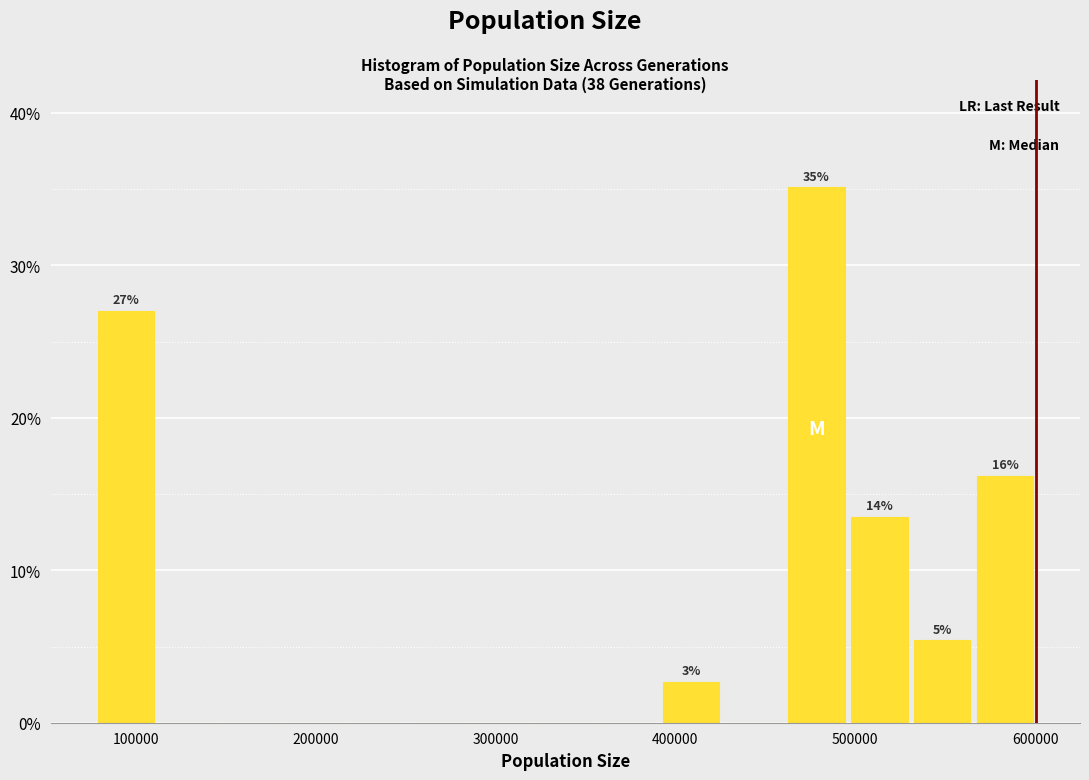

Read against the x-axis, roughly where is the centre of the tallest bar?

480000